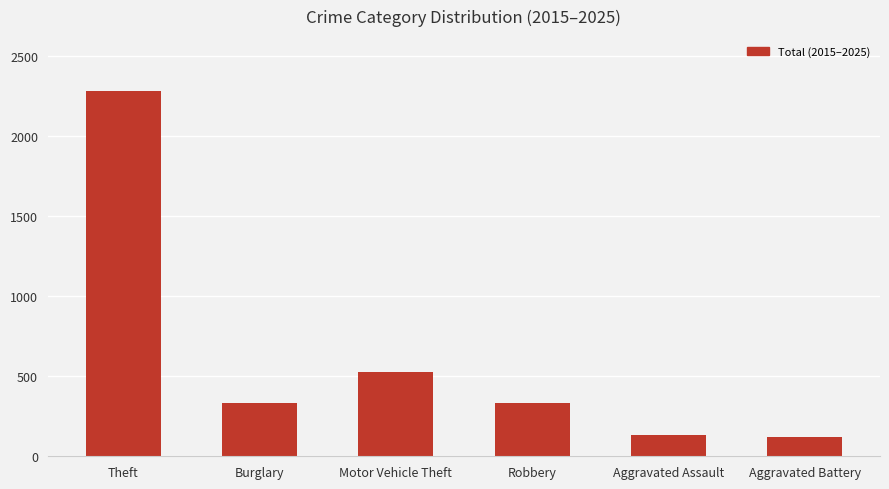

Is it true that the value at Robbery is 165?

False